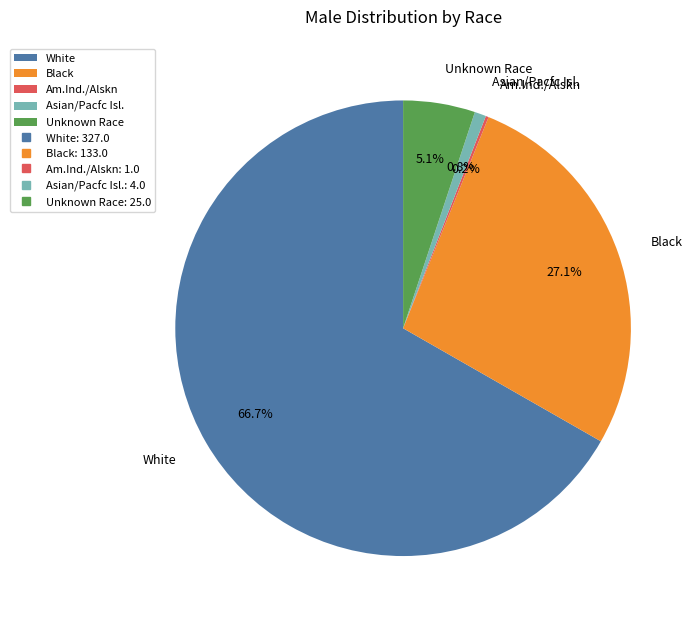

Combined, do Asian/Pacfc Isl. and White account for over 50%?

Yes